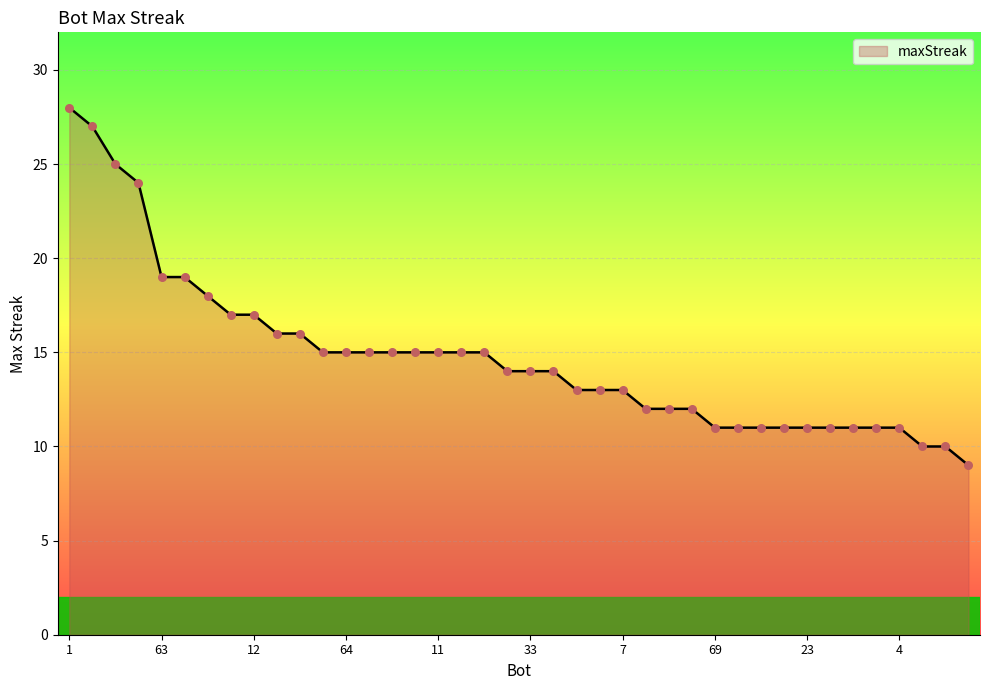

What is the maximum value shown in the chart?

28